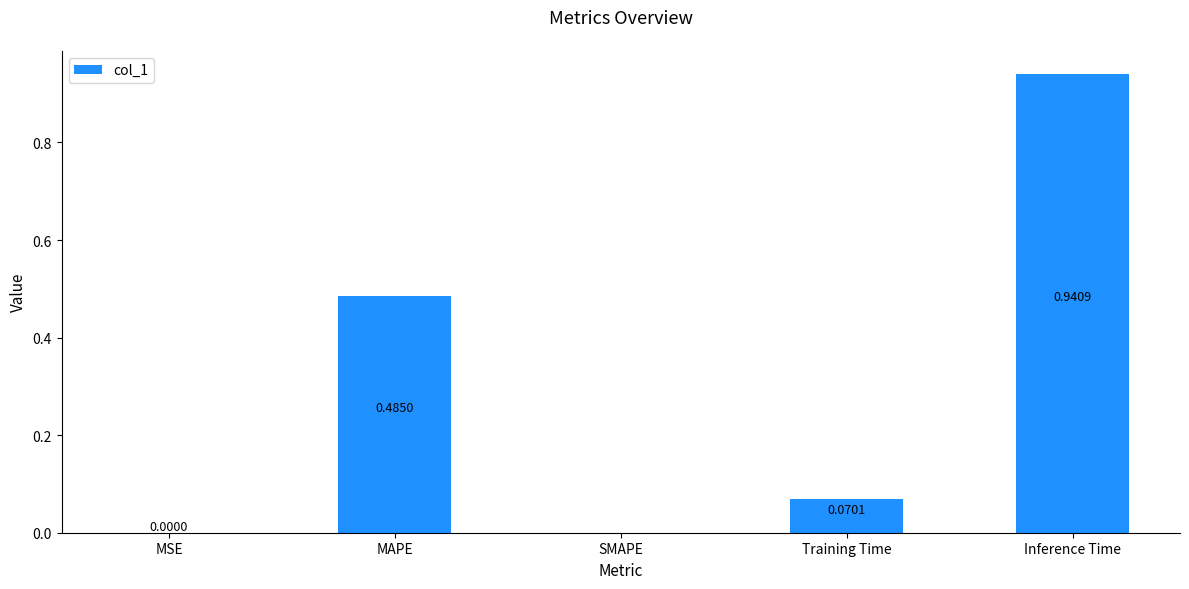

At which category does the chart reach its peak across all series?

Inference Time